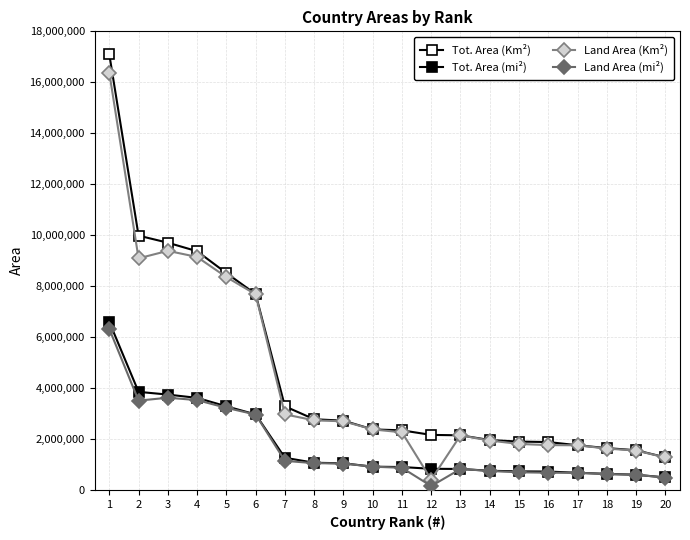

How many lines are shown in the chart?

4